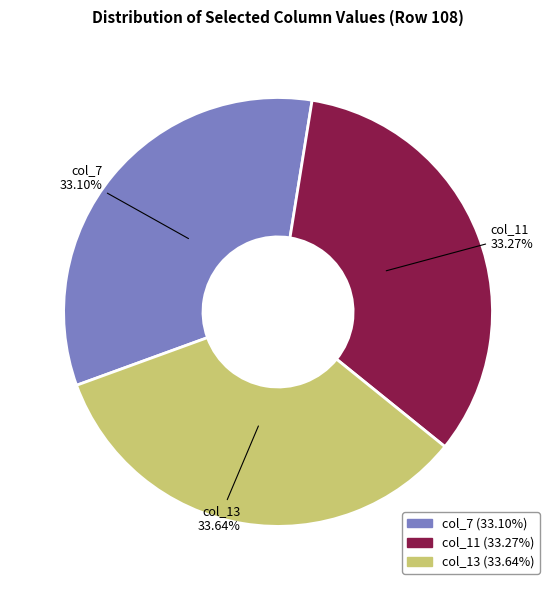

What is the ratio of the value at col_7 to the value at col_11?

1.0